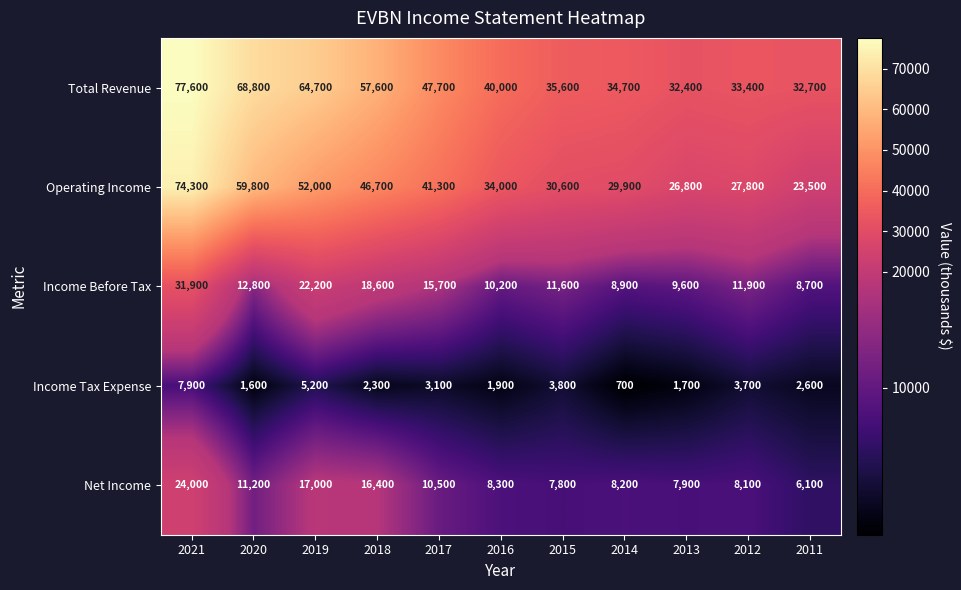

What is the sum of all Total Revenue values?

525200